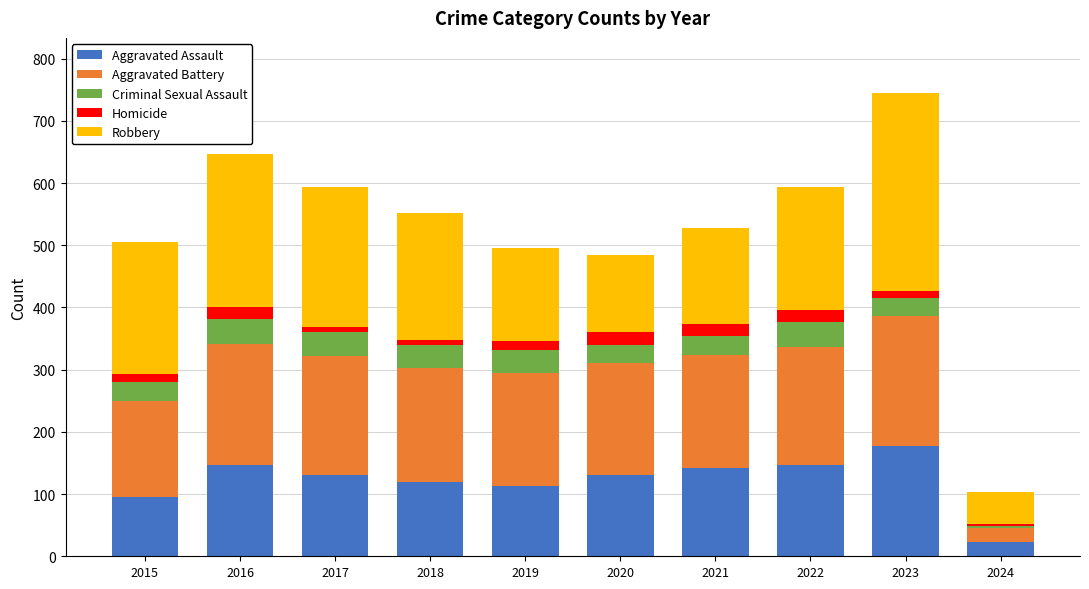

What is the maximum value for Aggravated Assault?

177